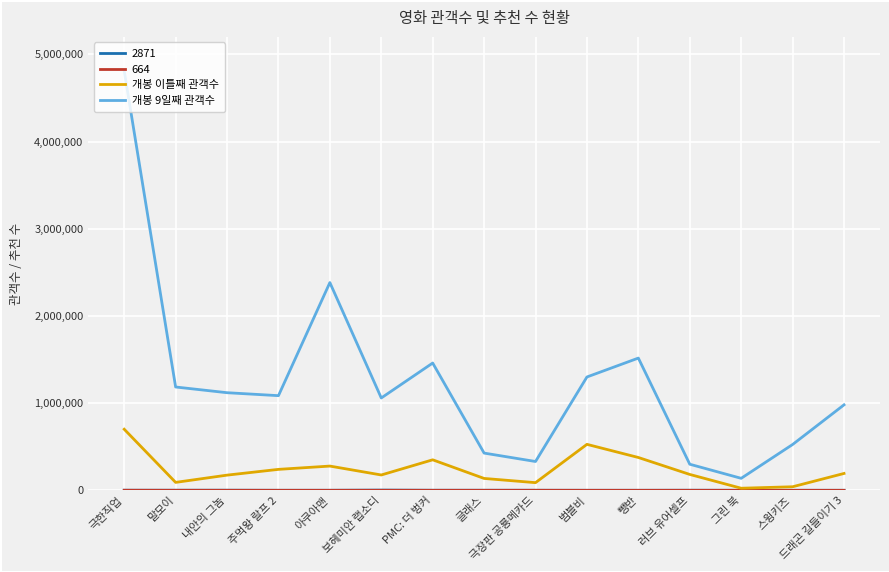

In 개봉 이틀째 관객수, how many points are lower than both neighbors (excluding endpoints)?

4